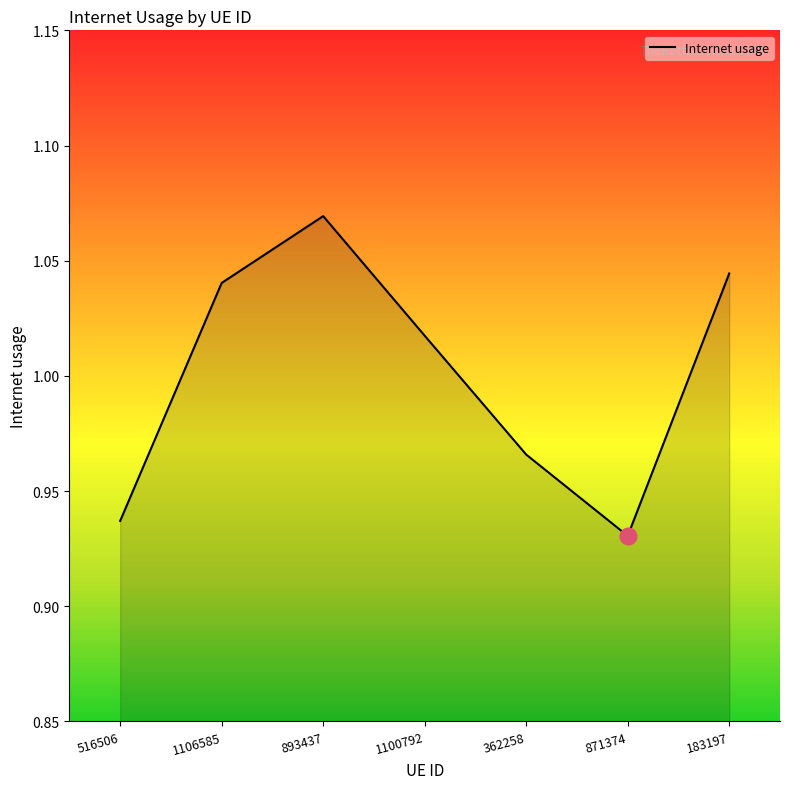

At which category does the data reach its first local valley?

871374